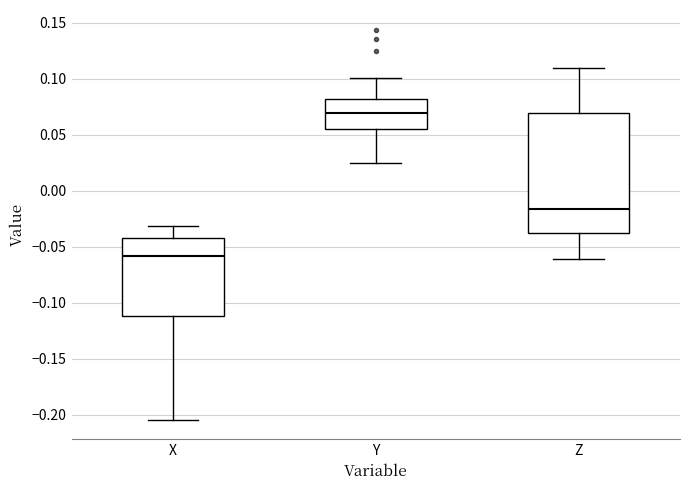

Where is the upper edge of the box for Y on the y-axis? The values are not printed on the chart, so give them approximately, as read against the axis.

0.080